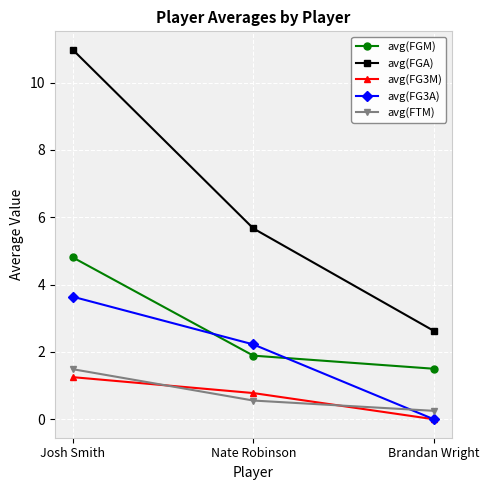

What is the label of the 2nd point from the left?

Nate Robinson